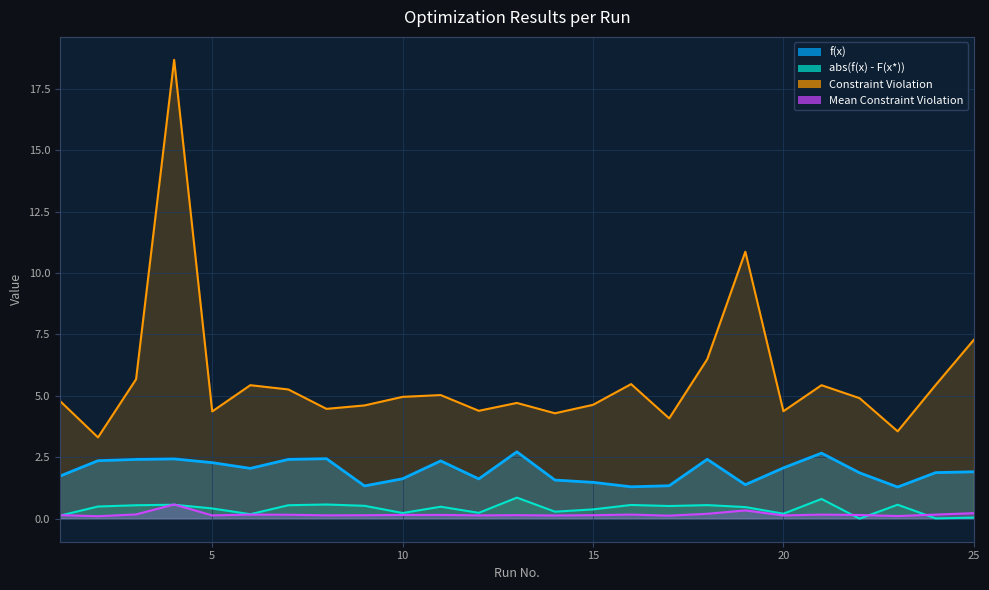

True or false: Constraint Violation and Mean Constraint Violation cross at least once.

False